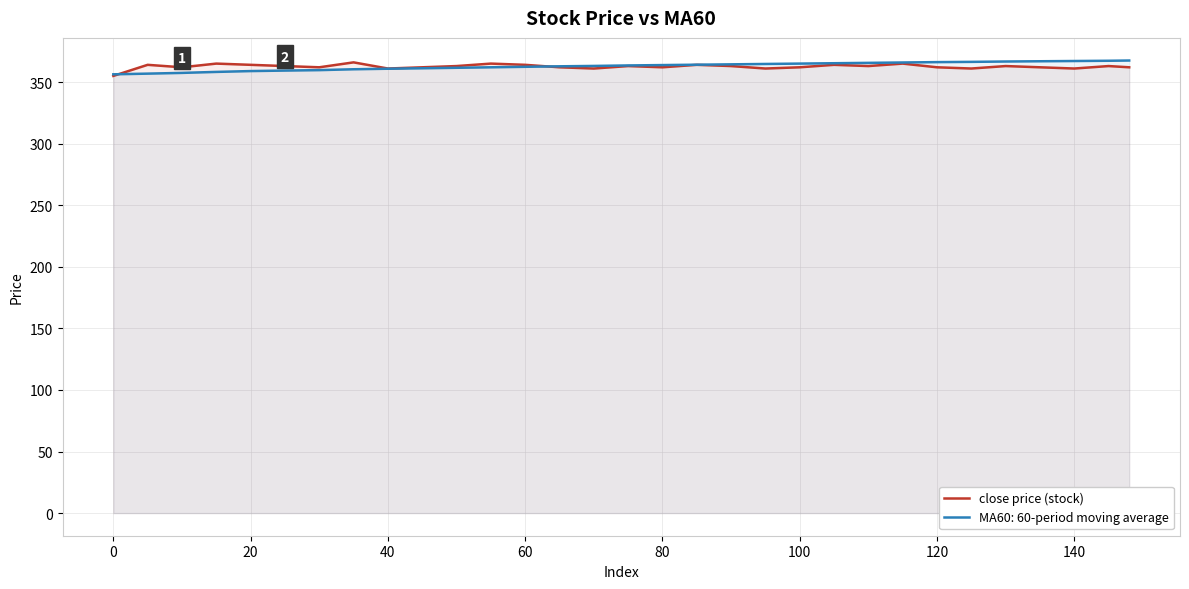

The MA60: 60-period moving average series shows 367.1 at 140. True or false?

True